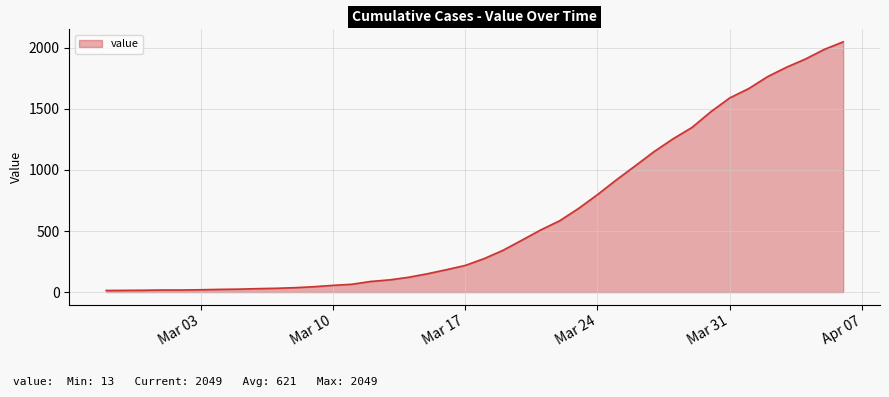

What is the maximum value shown in the chart?

2049